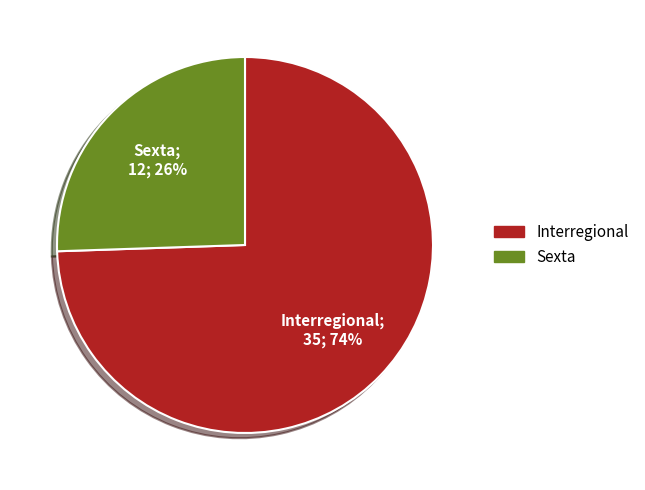

Is there any slice that represents more than half of the pie?

Yes